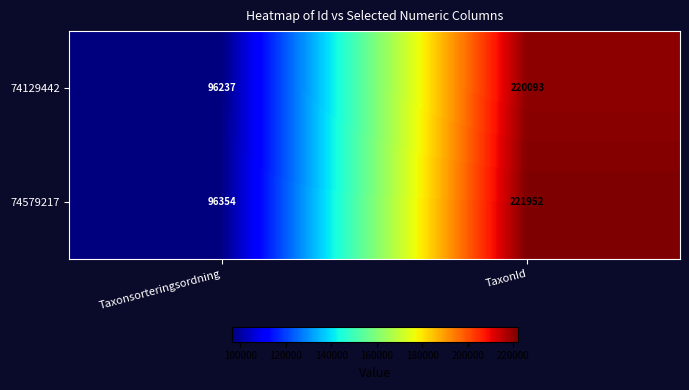

What is the difference between the 74129442 values at Taxonsorteringsordning and TaxonId?

123856